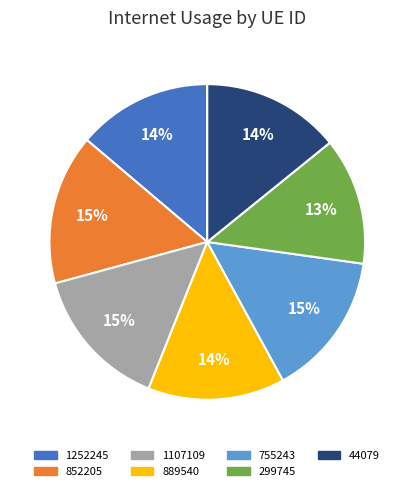

What is the largest slice in the pie chart?

852205